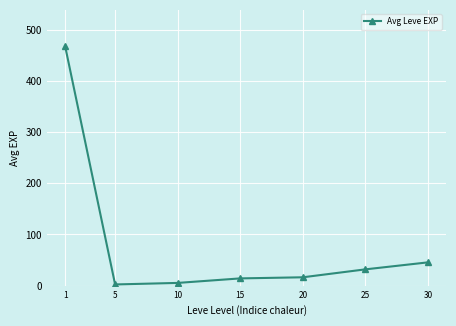

Does the chart display data point markers on the line(s)?

Yes